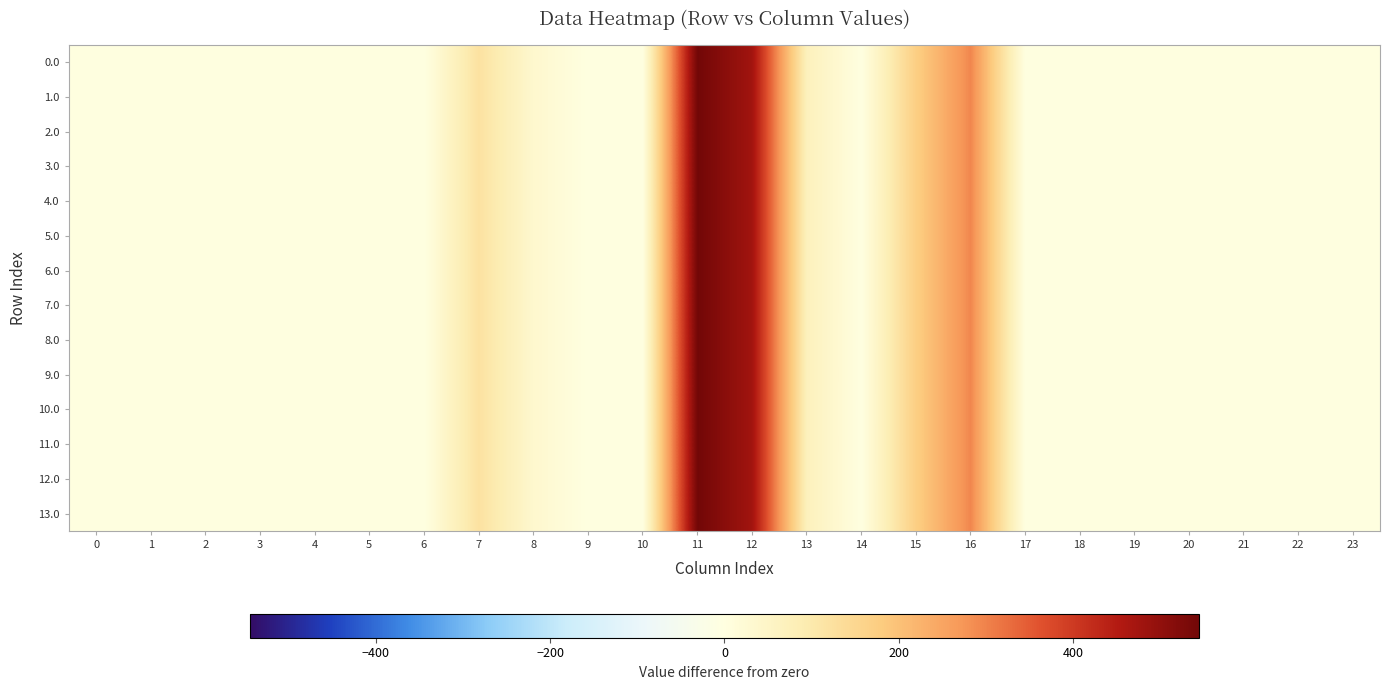

Reading left to right, extract all data points from this chart.

0.0: 0=0.0	1=0.0	2=0.0	3=0.0	4=0.0	5=0.0	6=0.0	7=120.6	8=35.0	9=0.0	10=0.0	11=544.3	12=477.2	13=70.2	14=0.3	15=172.8	16=294.5	17=0.0	18=0.0	19=0.0	20=0.0	21=0.0	22=0.0	23=0.0
1.0: 0=0.0	1=0.0	2=0.0	3=0.0	4=0.0	5=0.0	6=0.0	7=120.6	8=35.0	9=0.0	10=0.0	11=544.3	12=477.2	13=70.2	14=0.3	15=172.8	16=294.5	17=0.0	18=0.0	19=0.0	20=0.0	21=0.0	22=0.0	23=0.0
2.0: 0=0.0	1=0.0	2=0.0	3=0.0	4=0.0	5=0.0	6=0.0	7=120.6	8=35.0	9=0.0	10=0.0	11=544.3	12=477.2	13=70.2	14=0.3	15=172.8	16=294.5	17=0.0	18=0.0	19=0.0	20=0.0	21=0.0	22=0.0	23=0.0
3.0: 0=0.0	1=0.0	2=0.0	3=0.0	4=0.0	5=0.0	6=0.0	7=120.6	8=35.0	9=0.0	10=0.0	11=544.3	12=477.2	13=70.2	14=0.3	15=172.8	16=294.5	17=0.0	18=0.0	19=0.0	20=0.0	21=0.0	22=0.0	23=0.0
4.0: 0=0.0	1=0.0	2=0.0	3=0.0	4=0.0	5=0.0	6=0.0	7=120.6	8=35.0	9=0.0	10=0.0	11=544.3	12=477.2	13=70.2	14=0.0	15=172.8	16=294.5	17=0.0	18=0.0	19=0.0	20=0.0	21=0.0	22=0.0	23=0.0
5.0: 0=0.0	1=0.0	2=0.0	3=0.0	4=0.0	5=0.0	6=0.0	7=120.6	8=35.0	9=0.0	10=0.0	11=544.3	12=477.2	13=70.2	14=0.3	15=172.8	16=294.5	17=0.0	18=0.0	19=0.0	20=0.0	21=0.0	22=0.0	23=0.0
6.0: 0=0.0	1=0.0	2=0.0	3=0.0	4=0.0	5=0.0	6=0.0	7=120.6	8=35.0	9=0.0	10=0.0	11=544.3	12=477.2	13=70.2	14=0.3	15=172.8	16=294.5	17=0.0	18=0.0	19=0.0	20=0.0	21=0.0	22=0.0	23=0.0
7.0: 0=0.0	1=0.0	2=0.0	3=0.0	4=0.0	5=0.0	6=0.0	7=120.6	8=35.0	9=0.0	10=0.0	11=544.3	12=477.2	13=70.2	14=0.3	15=172.8	16=294.5	17=0.0	18=0.0	19=0.0	20=0.0	21=0.0	22=0.0	23=0.0
8.0: 0=0.0	1=0.0	2=0.0	3=0.0	4=0.0	5=0.0	6=0.0	7=120.6	8=35.0	9=0.0	10=0.0	11=544.3	12=477.2	13=70.2	14=0.0	15=172.8	16=294.5	17=0.0	18=0.0	19=0.0	20=0.0	21=0.0	22=0.0	23=0.0
9.0: 0=0.0	1=0.0	2=0.0	3=0.0	4=0.0	5=0.0	6=0.0	7=120.6	8=35.0	9=0.0	10=0.0	11=544.3	12=477.2	13=70.2	14=0.3	15=172.8	16=294.5	17=0.0	18=0.0	19=0.0	20=0.0	21=0.0	22=0.0	23=0.0
10.0: 0=0.0	1=0.0	2=0.0	3=0.0	4=0.0	5=0.0	6=0.0	7=120.6	8=35.0	9=0.0	10=0.0	11=544.3	12=477.2	13=70.2	14=0.0	15=172.8	16=294.5	17=0.0	18=0.0	19=0.0	20=0.0	21=0.0	22=0.0	23=0.0
11.0: 0=0.0	1=0.0	2=0.0	3=0.0	4=0.0	5=0.0	6=0.0	7=120.6	8=35.0	9=0.0	10=0.0	11=544.3	12=477.2	13=70.2	14=0.3	15=172.8	16=294.5	17=0.0	18=0.0	19=0.0	20=0.0	21=0.0	22=0.0	23=0.0
12.0: 0=0.0	1=0.0	2=0.0	3=0.0	4=0.0	5=0.0	6=0.0	7=120.6	8=35.0	9=0.0	10=0.0	11=544.3	12=477.2	13=70.2	14=0.0	15=172.8	16=294.5	17=0.0	18=0.0	19=0.0	20=0.0	21=0.0	22=0.0	23=0.0
13.0: 0=0.0	1=0.0	2=0.0	3=0.0	4=0.0	5=0.0	6=0.0	7=120.6	8=35.0	9=0.0	10=0.0	11=544.3	12=477.2	13=70.2	14=0.3	15=172.8	16=294.5	17=0.0	18=0.0	19=0.0	20=0.0	21=0.0	22=0.0	23=0.0